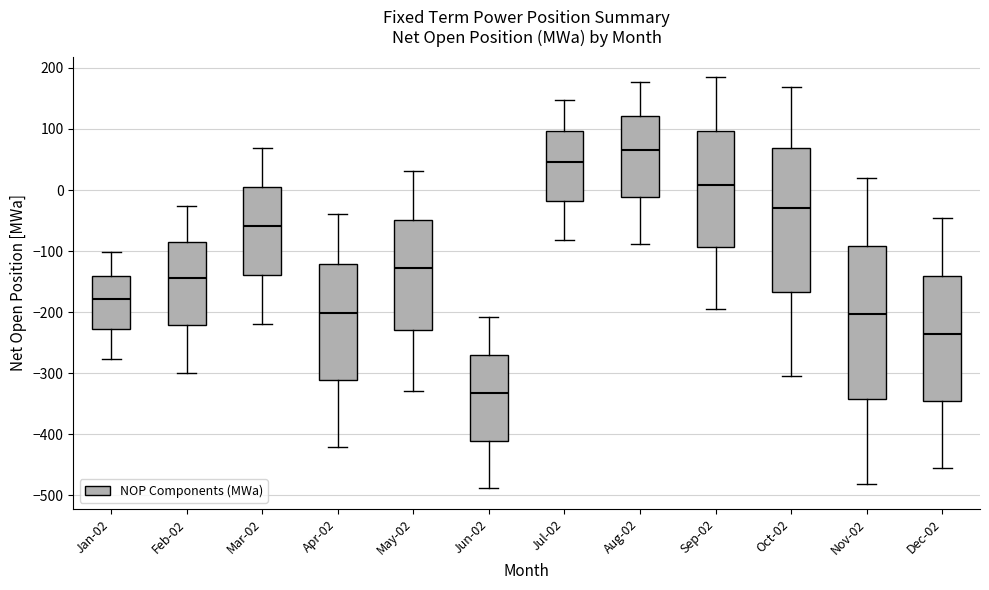

Which box's median line is the highest?

Aug-02